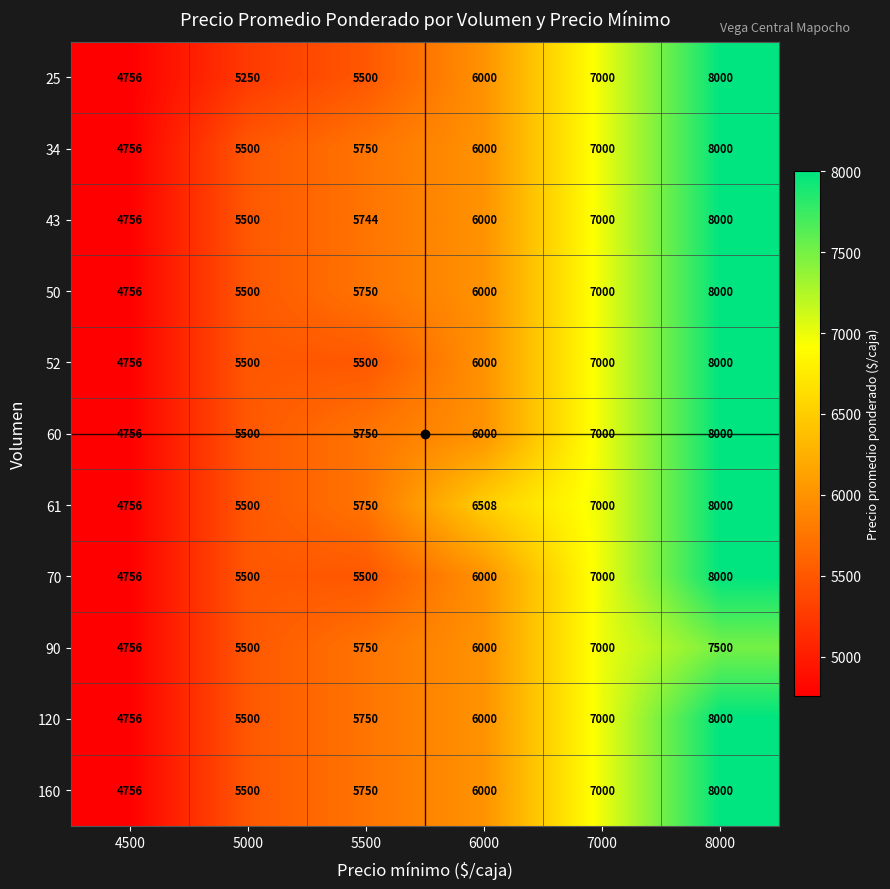

List the labels in order of 25 value, smallest first.

4500, 5000, 5500, 6000, 7000, 8000